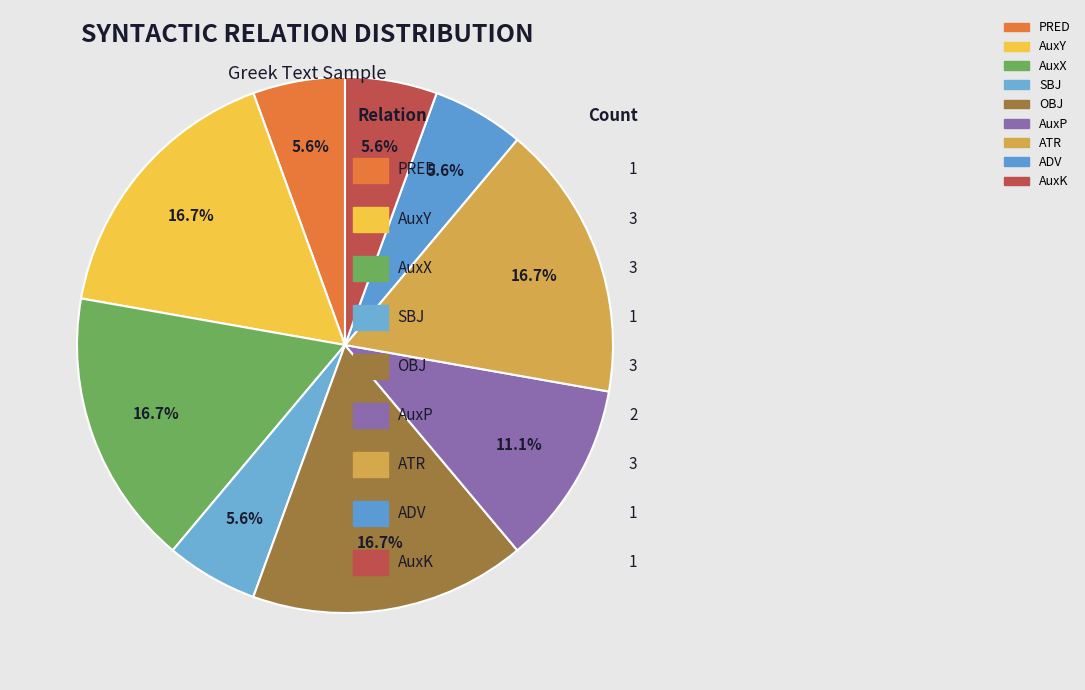

Is PRED the majority of the pie?

No